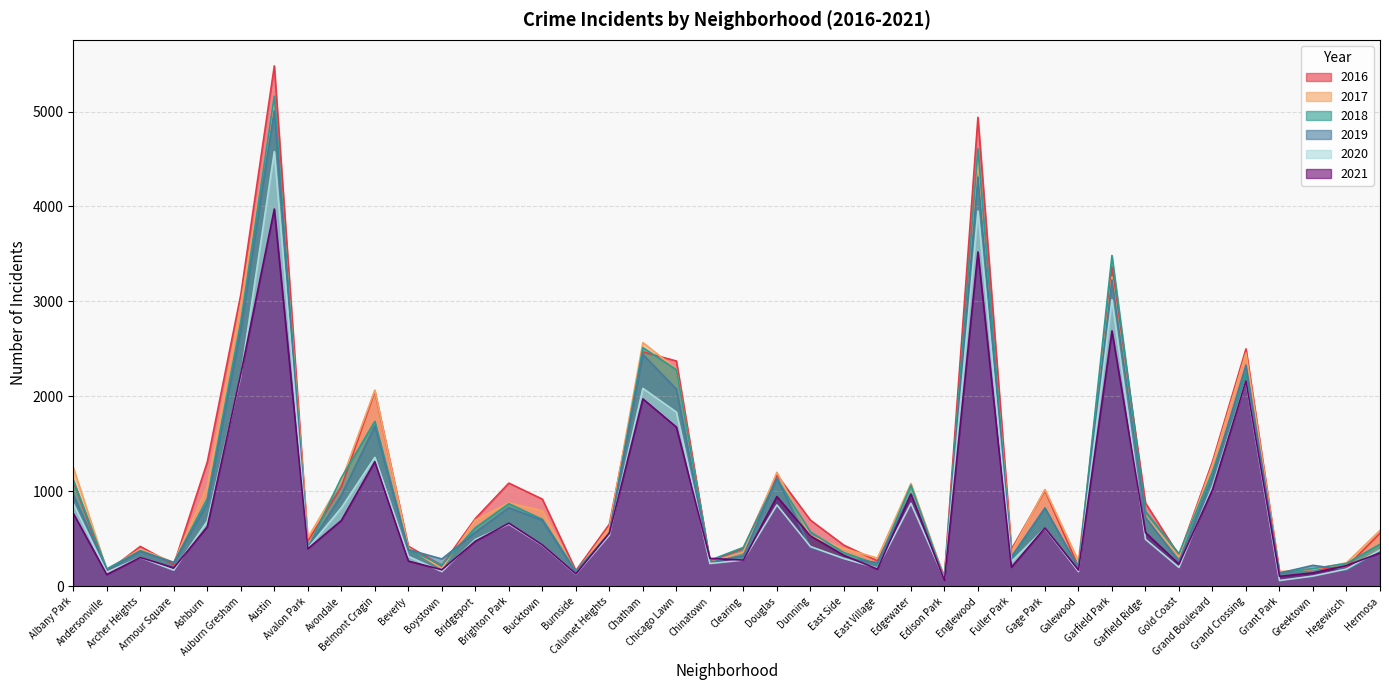

Which series has the largest range (max minus min)?

2016